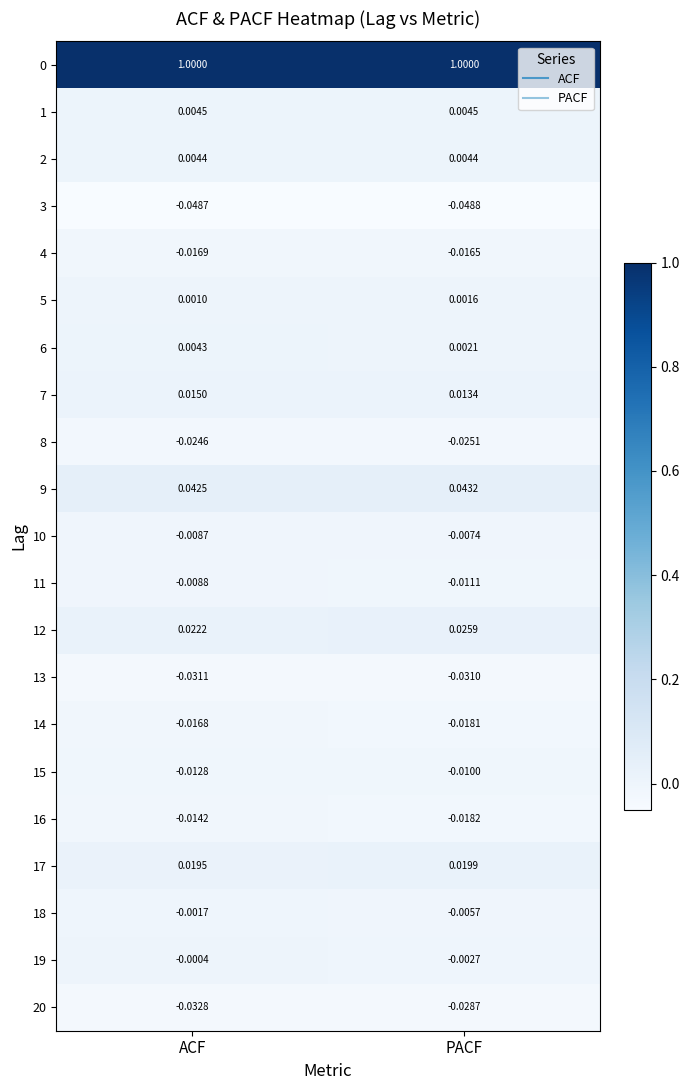

At which category is the sum across all series the highest?

ACF